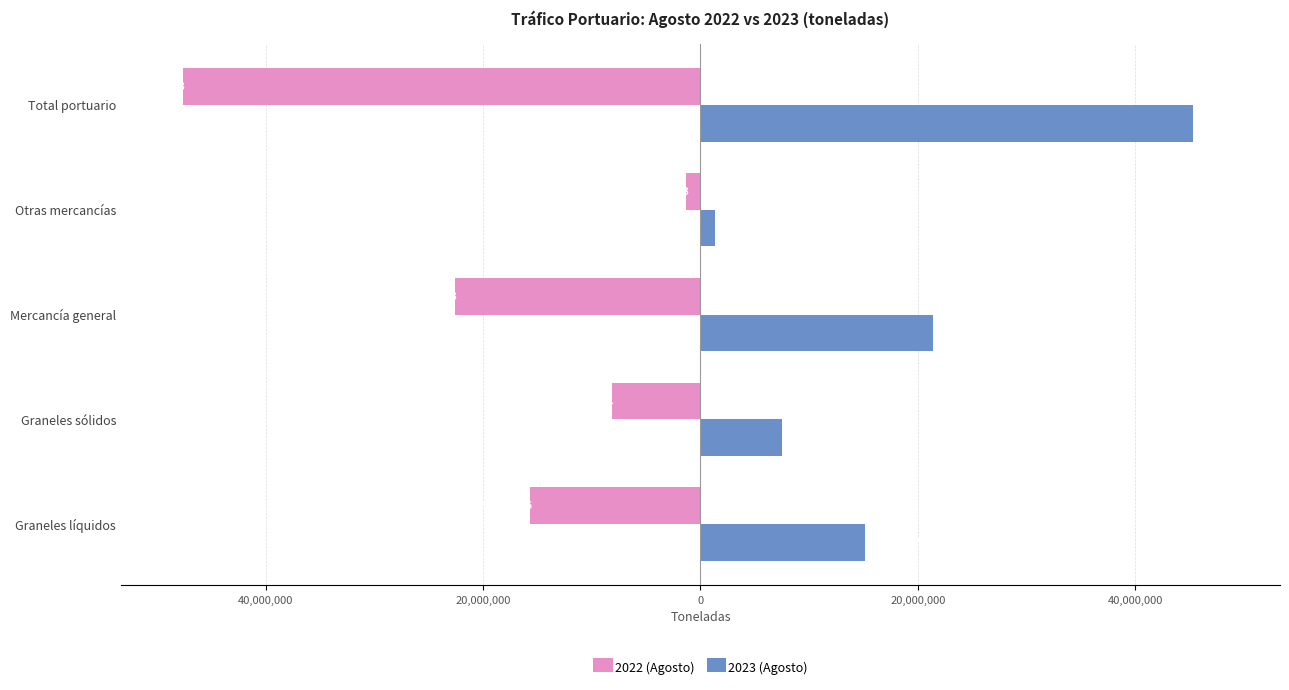

What are all the series names shown in the legend?

2022 (Agosto), 2023 (Agosto)